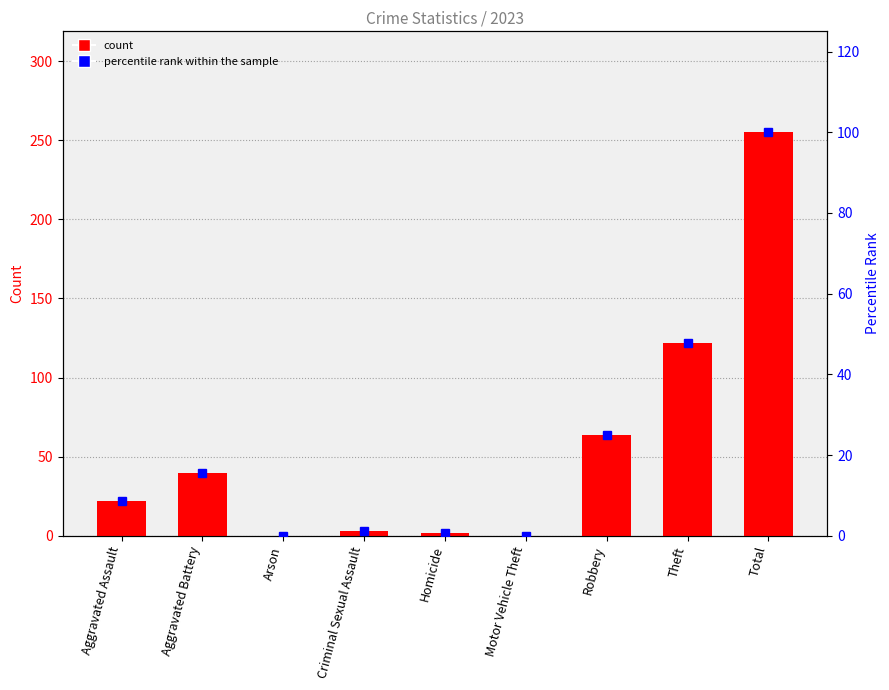

Which category has the lowest value across all series?

Arson